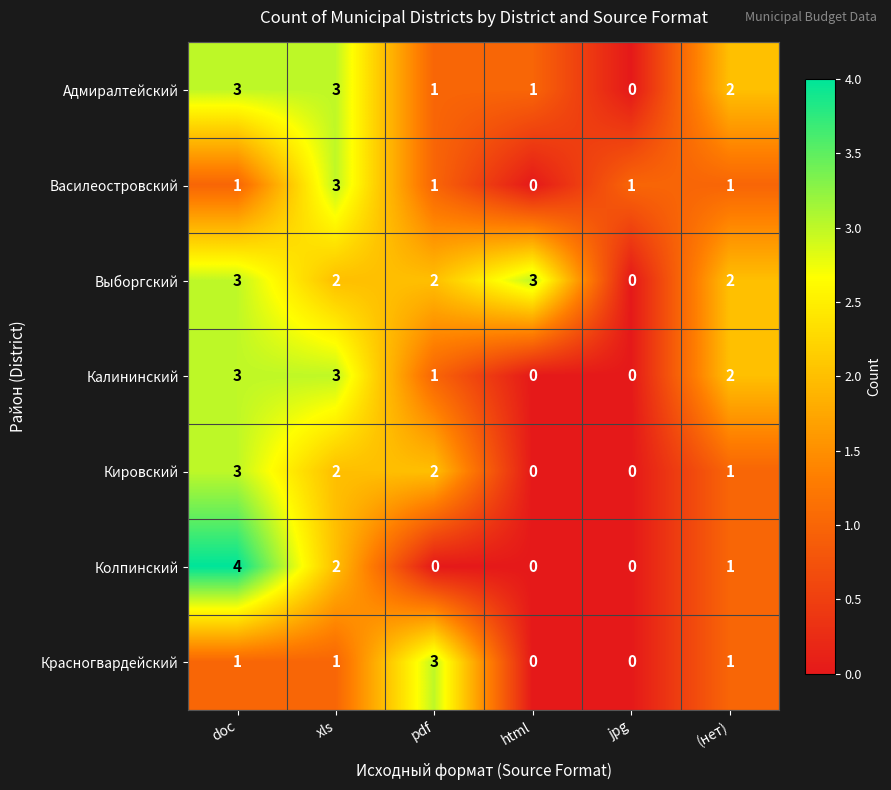

At which label does Кировский first exceed 2?

doc